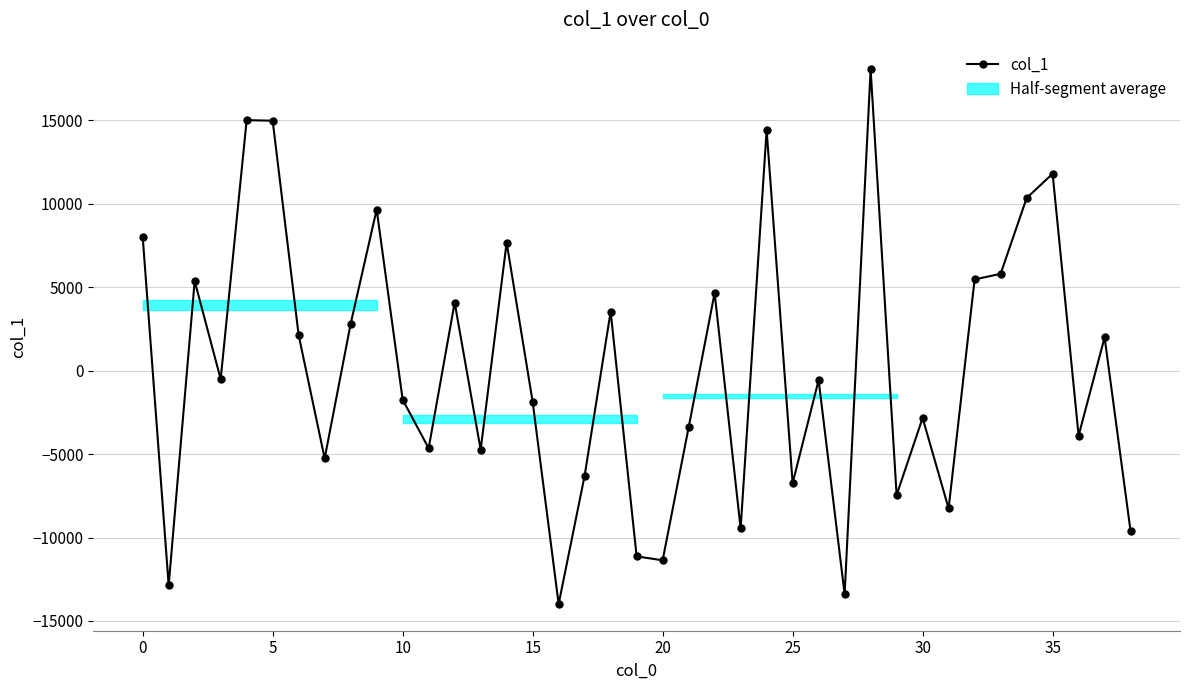

True or false: the data shows -569.6 at 26.

True